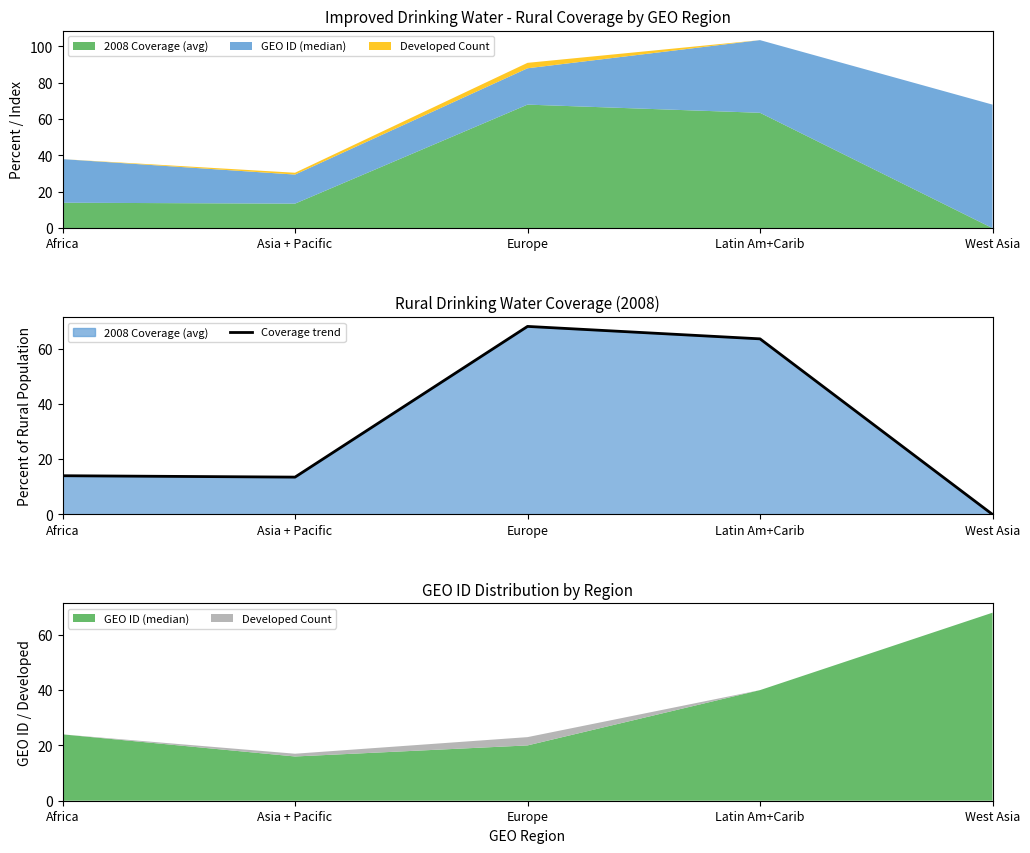

True or false: the data shows 88.1 at Latin Am+Carib.

False